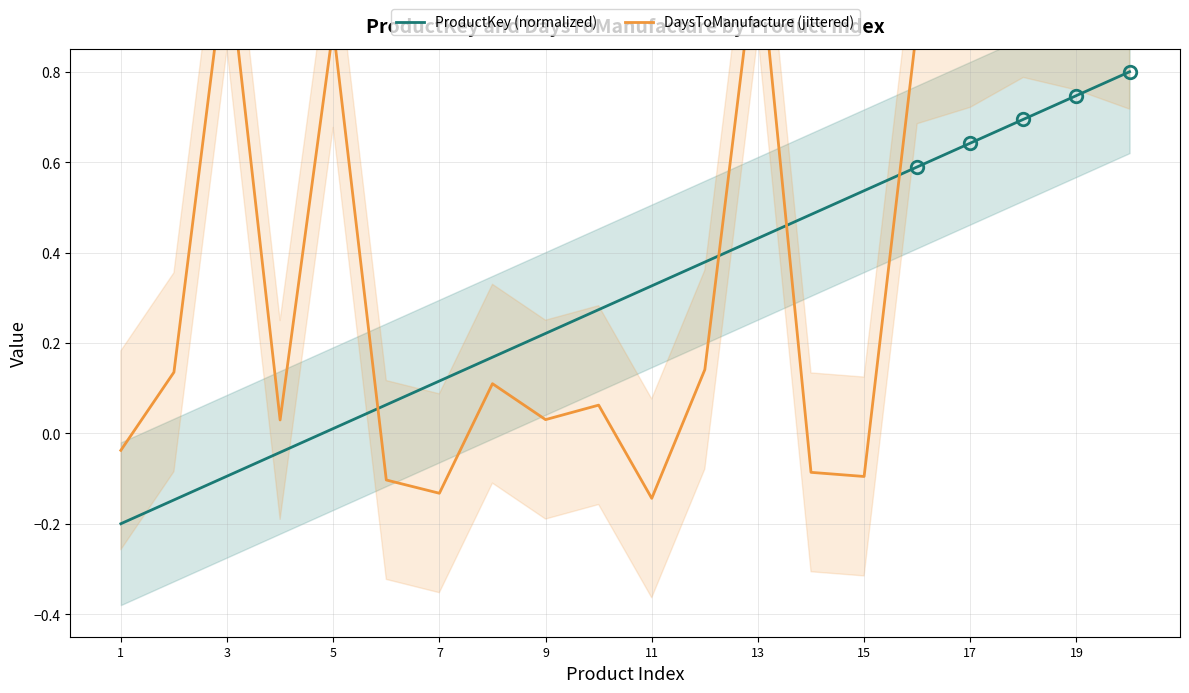

True or false: ProductKey (normalized) has a value of -0.1 at 3.

True